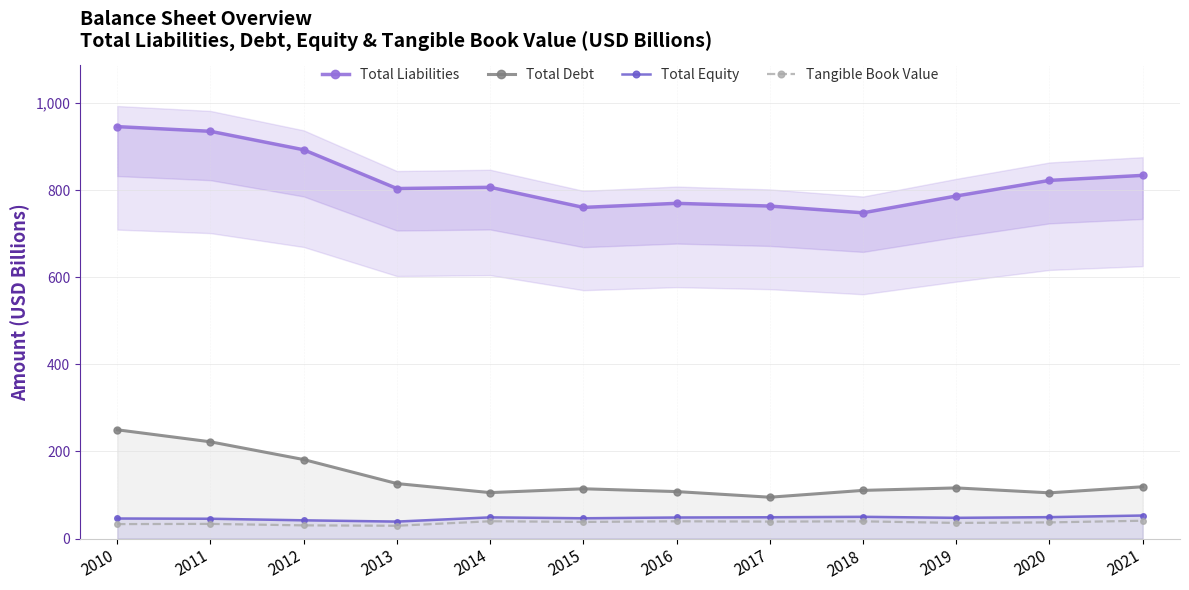

True or false: Total Debt and Total Liabilities intersect in this chart.

False